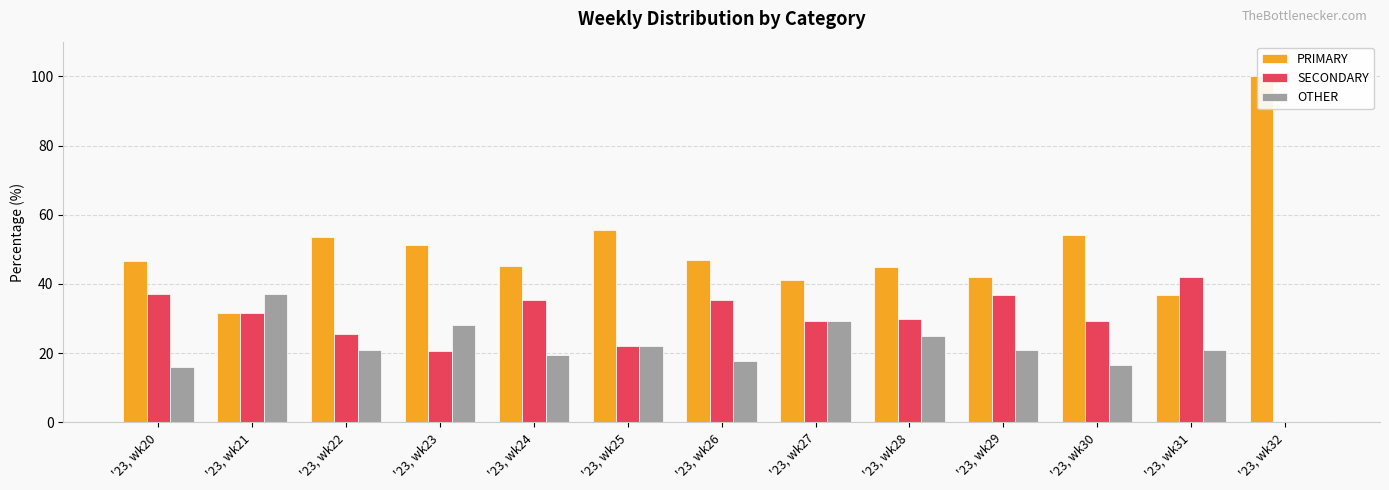

Which category has the lowest value in the OTHER series?

'23, wk32